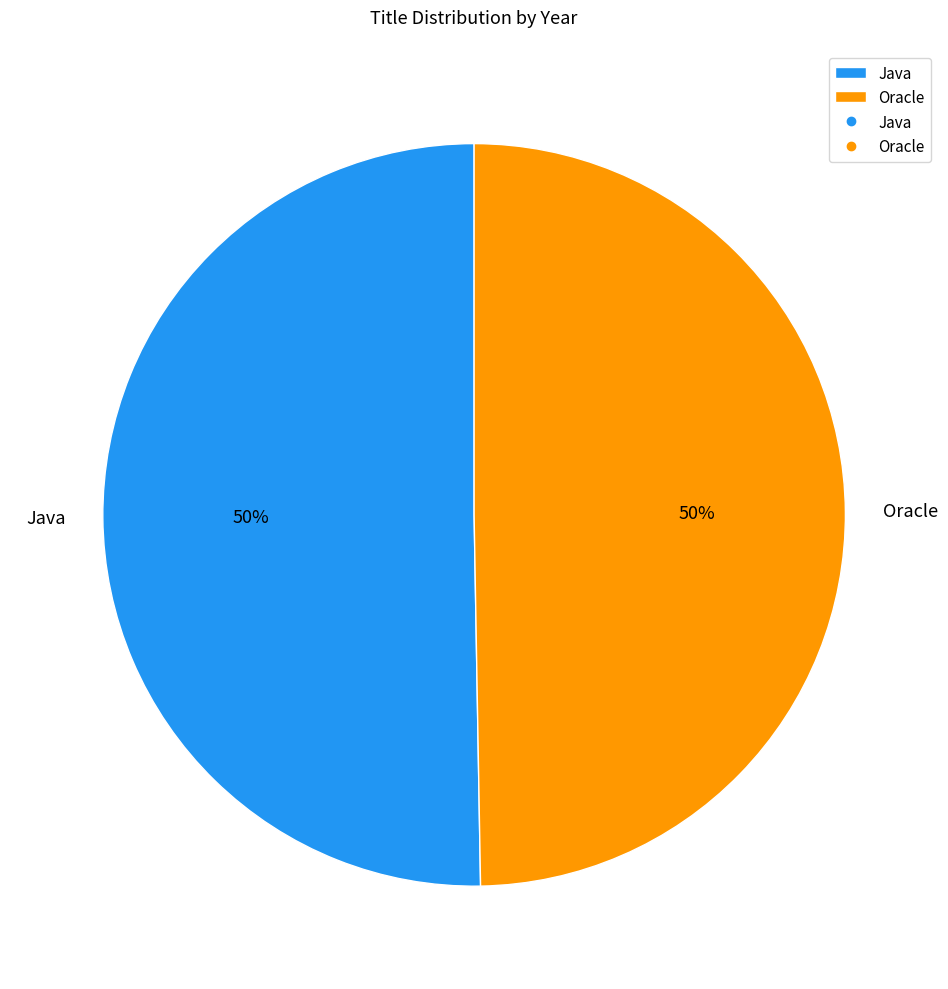

Is the sum of Oracle and Java greater than half?

Yes